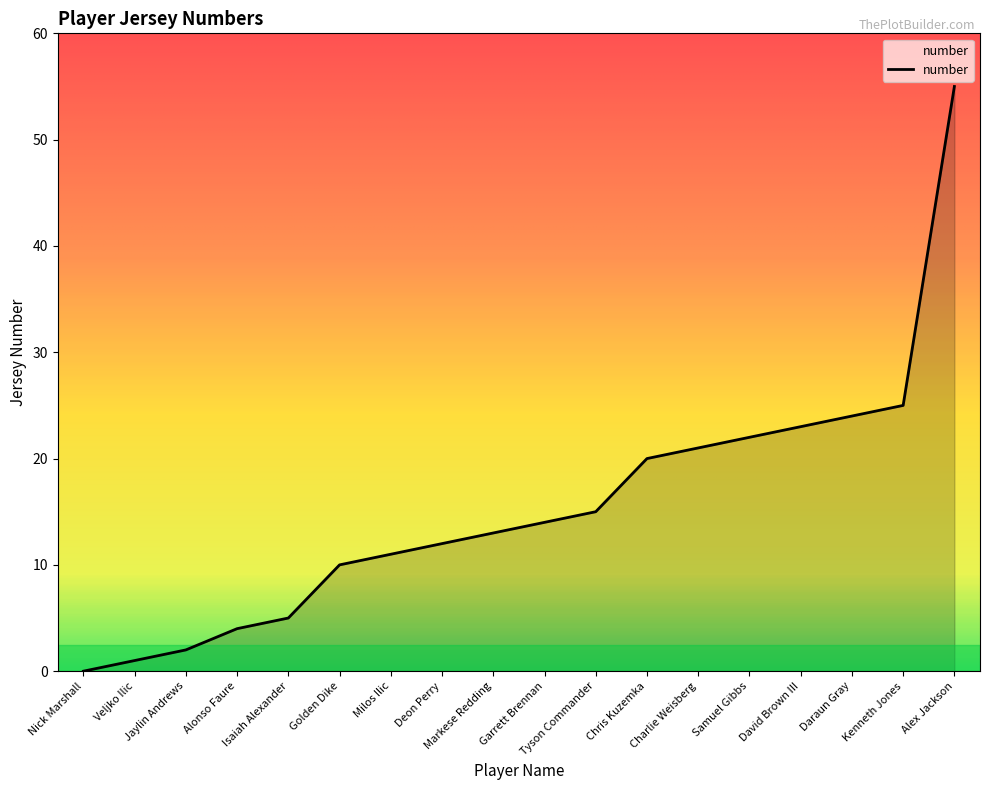

Reading left to right, transcribe all the data shown in this chart.

Nick Marshall=0	Veljko Ilic=1	Jaylin Andrews=2	Alonso Faure=4	Isaiah Alexander=5	Golden Dike=10	Milos Ilic=11	Deon Perry=12	Markese Redding=13	Garrett Brennan=14	Tyson Commander=15	Chris Kuzemka=20	Charlie Weisberg=21	Samuel Gibbs=22	David Brown III=23	Daraun Gray=24	Kenneth Jones=25	Alex Jackson=55